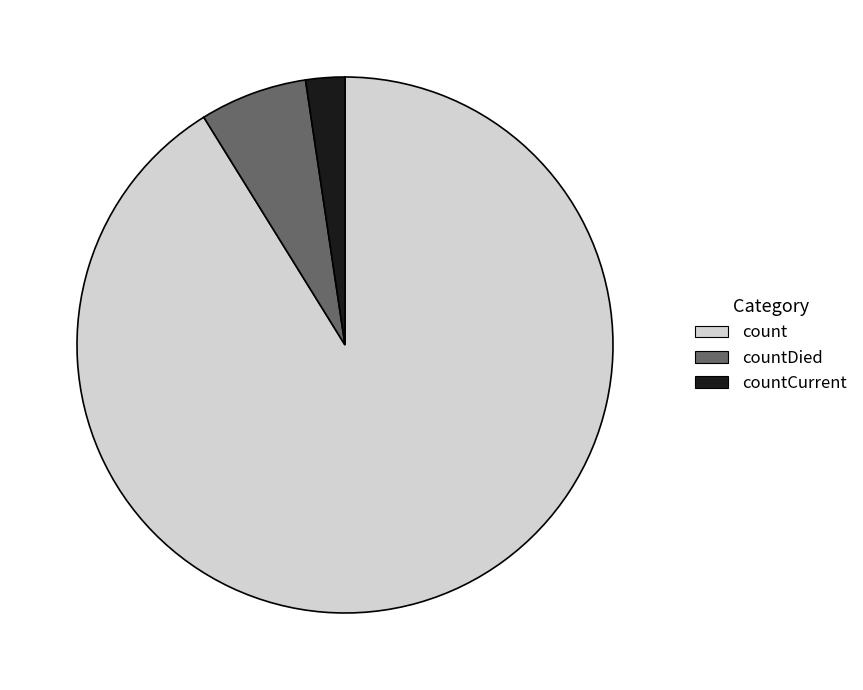

Between countDied and countCurrent, which is larger?

countDied